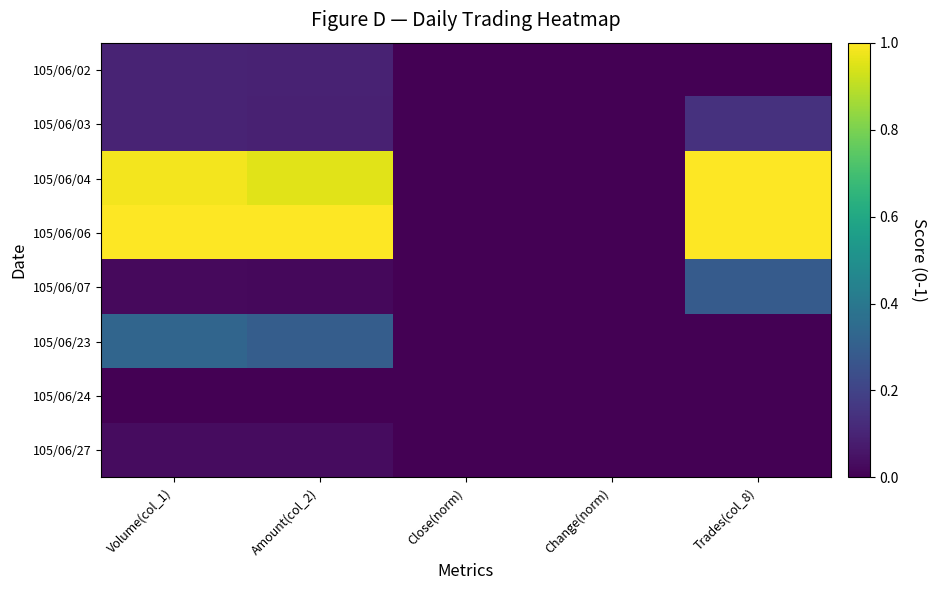

Which category has the highest value across all series?

Trades(col_8)